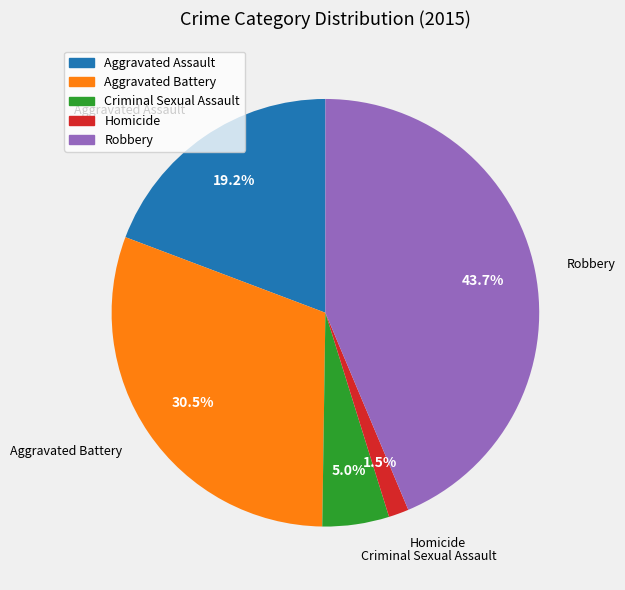

Do Homicide and Criminal Sexual Assault together represent more than half of the pie?

No